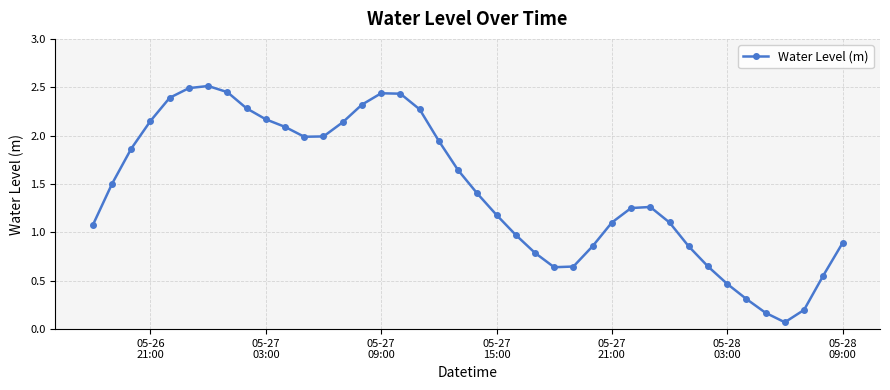

What is the difference between the second highest and second lowest values?

2.3